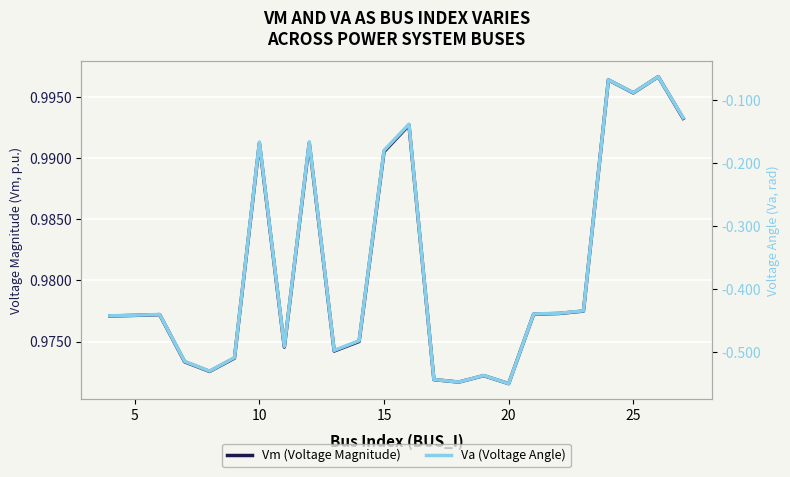

What is the difference between the second highest and second lowest values in the Va (Voltage Angle) series?

0.5